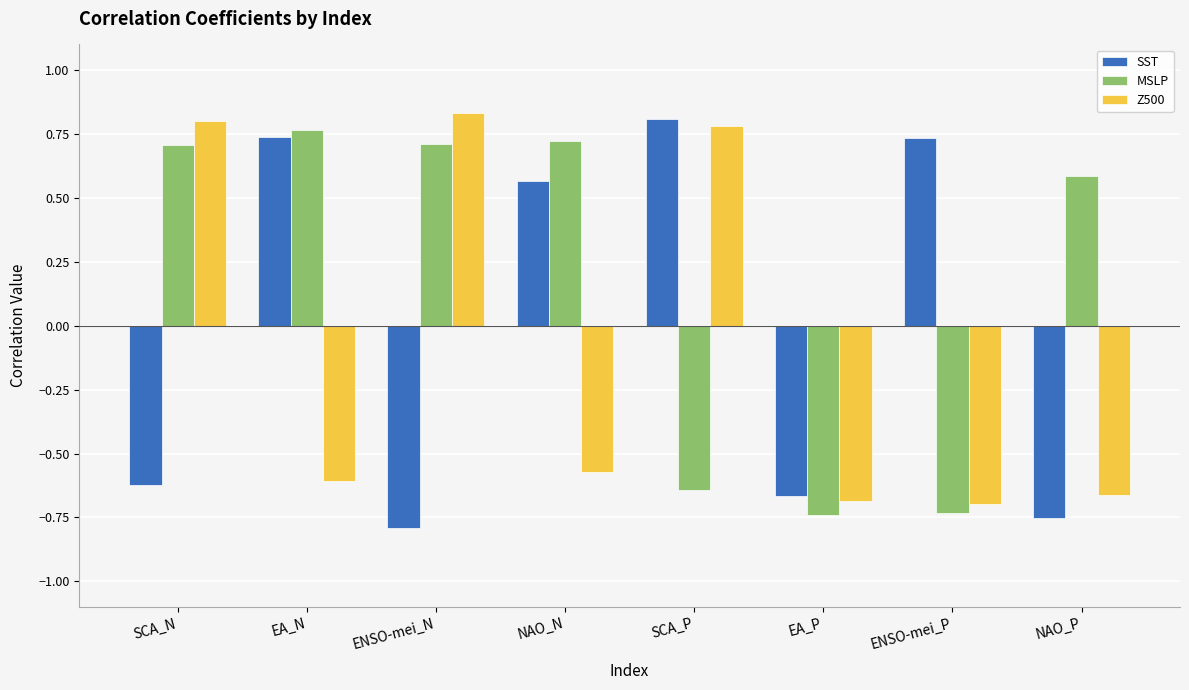

How many values in Z500 are below zero?

5